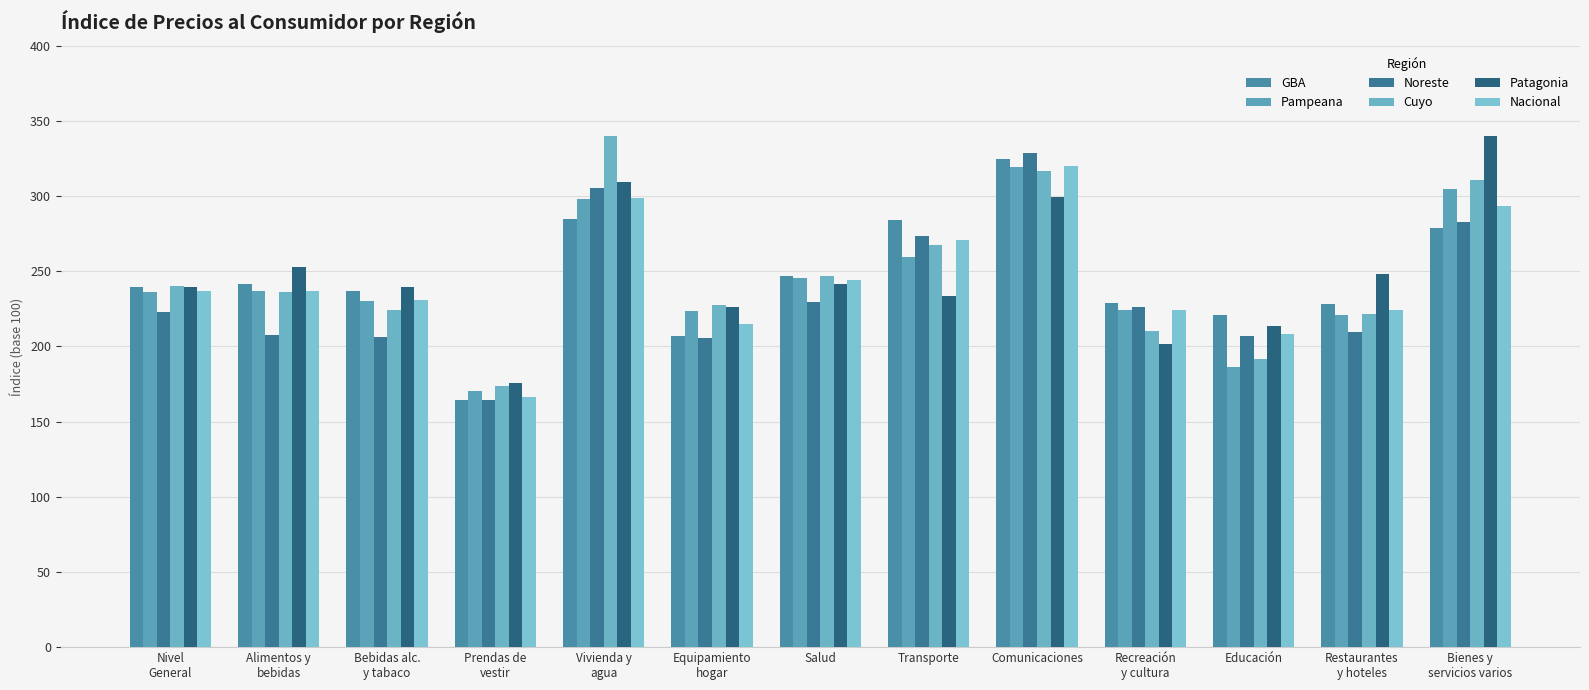

How many bars are there in total?

78